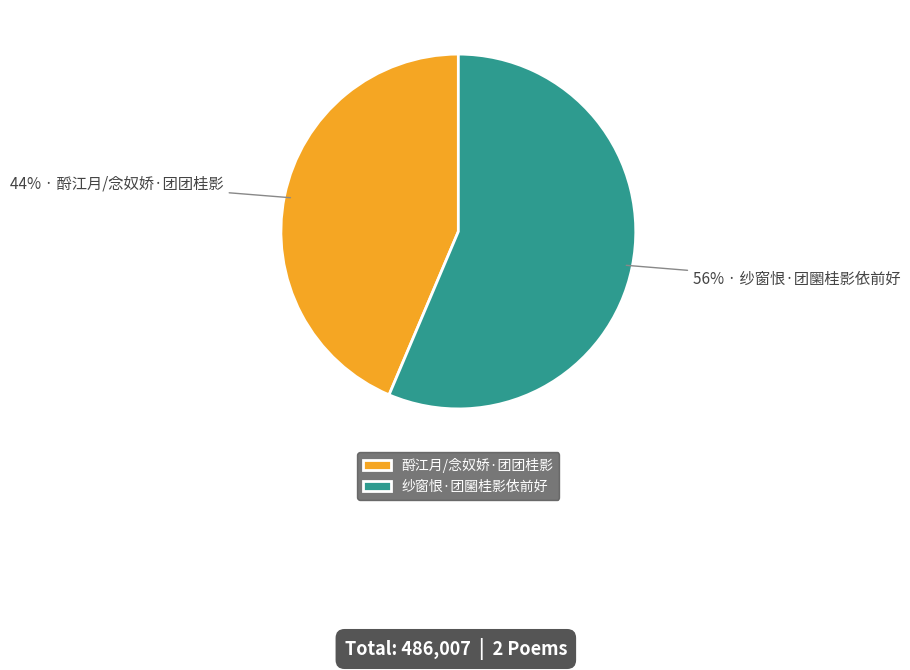

Is 纱窗恨·团圞桂影依前好 the majority of the pie?

Yes